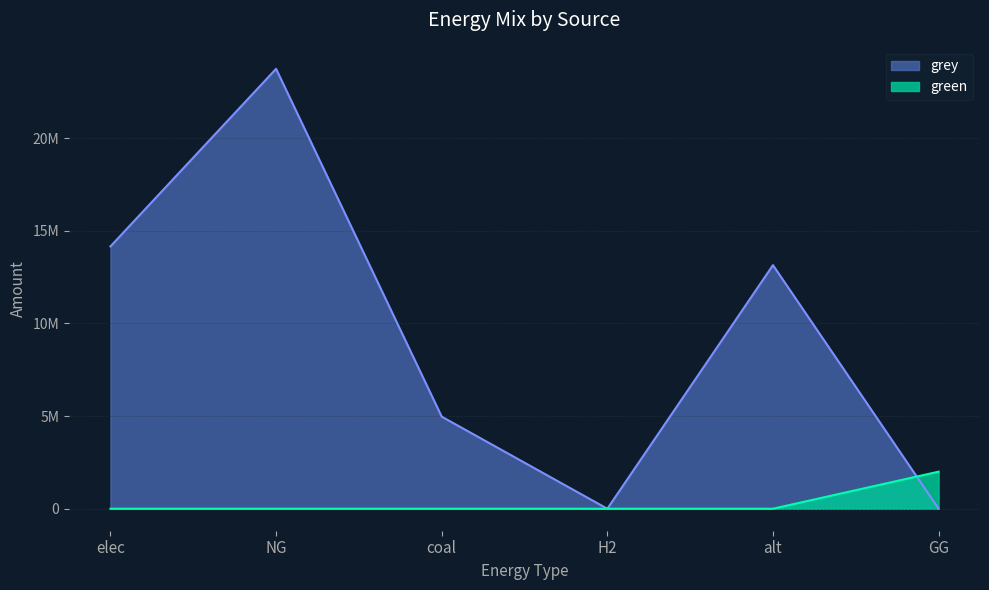

At which category is the sum across all series the highest?

NG